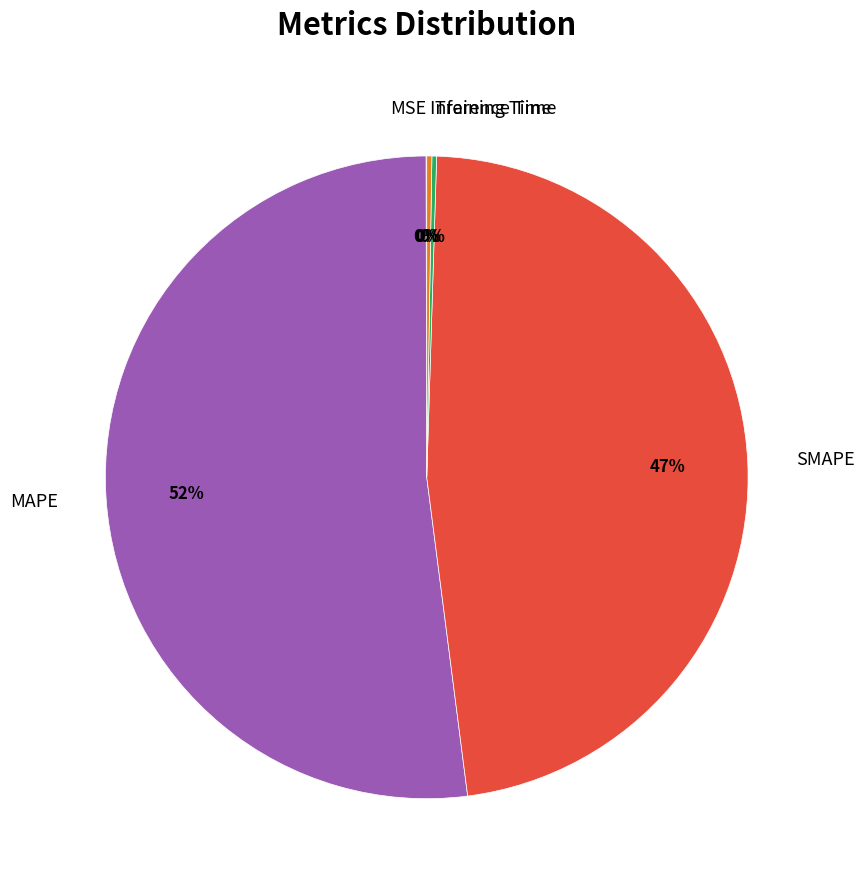

What percentage is the SMAPE slice, to the nearest percent?

47%